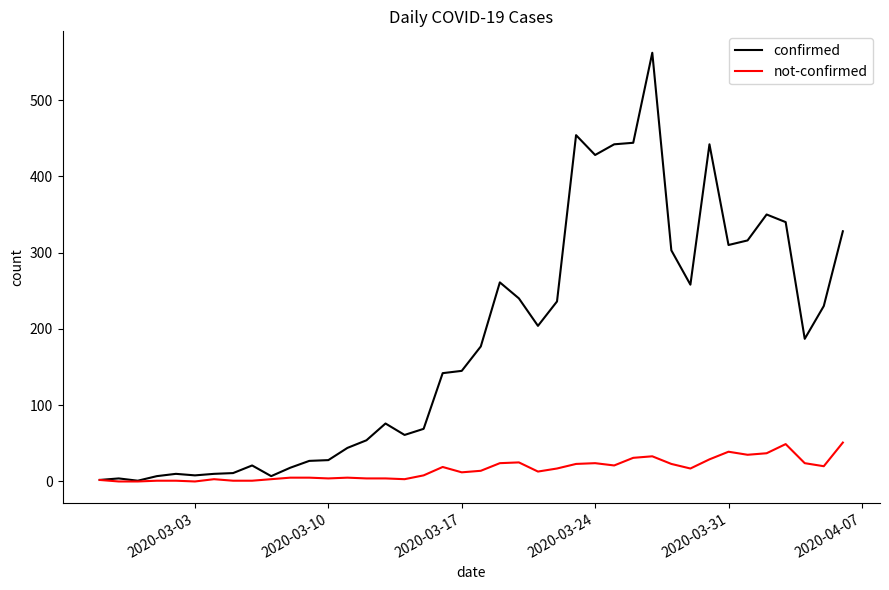

List the series in order of their peak value, highest first.

confirmed, not-confirmed